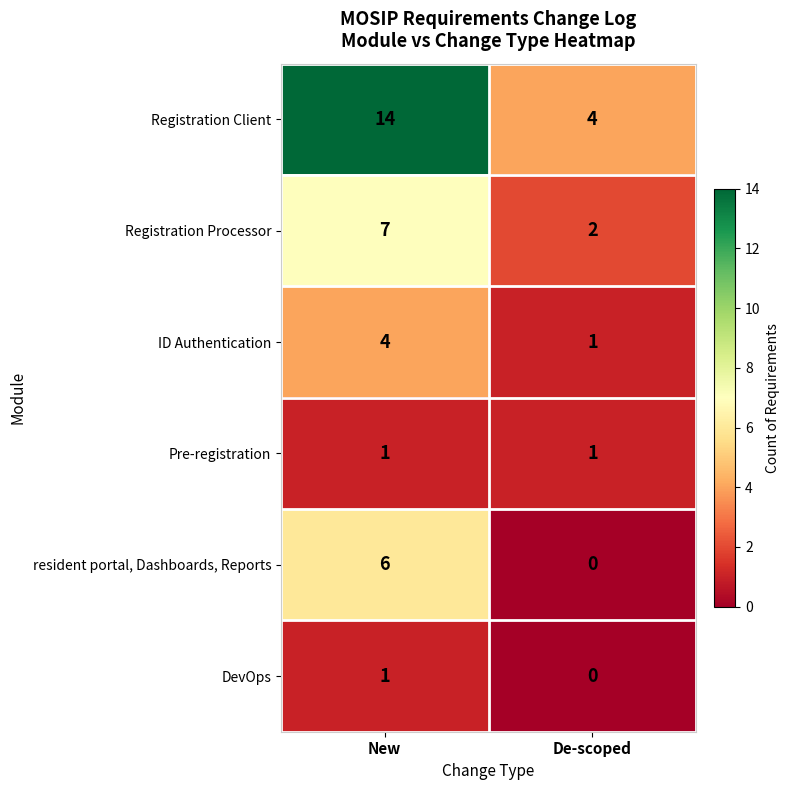

Read the ID Authentication value at New.

4